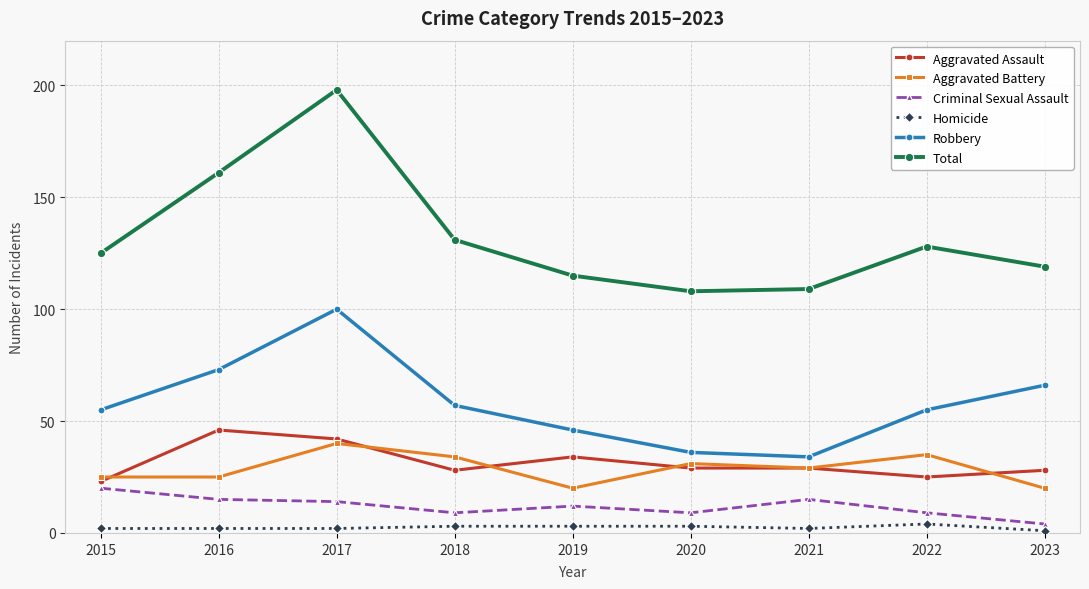

What is the highest value of the Aggravated Assault series?

46